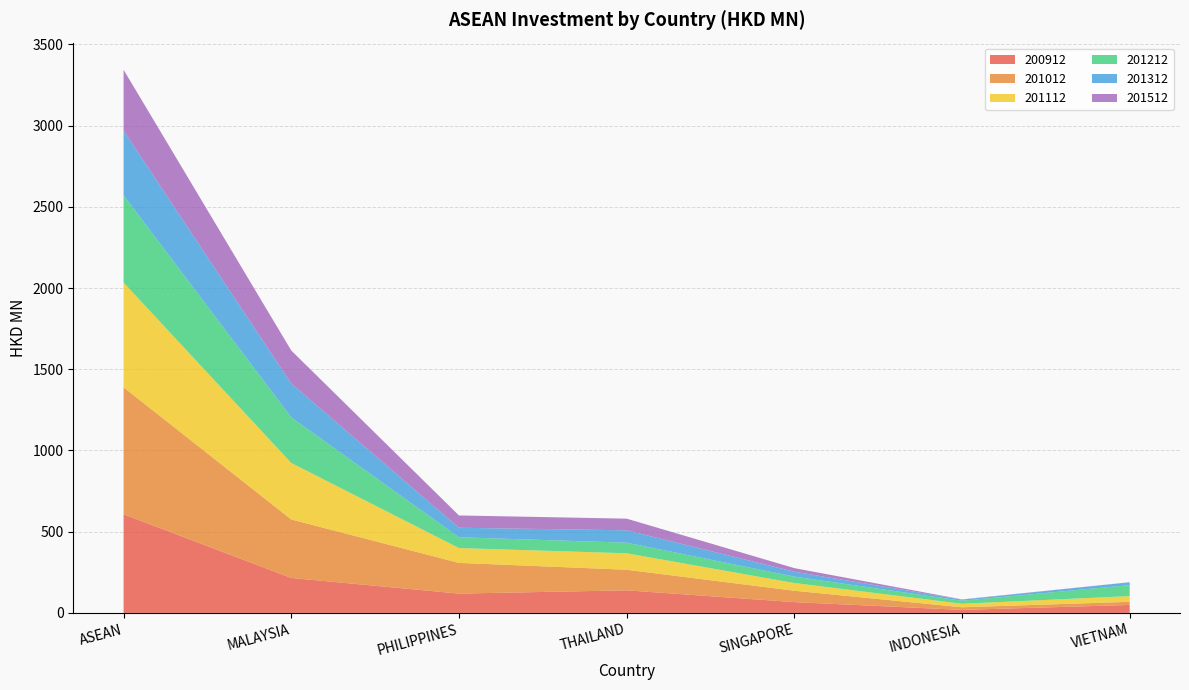

Reading right to left, what are all the values shown in this chart?

200912: 49.1	18.6	66.5	139.1	119.0	215.2	607.4
201012: 19.3	16.0	70.0	126.7	189.0	360.1	781.1
201112: 35.1	21.8	47.6	101.3	91.4	347.8	645.0
201212: 67.6	18.5	39.3	65.2	66.4	280.4	537.4
201312: 17.6	6.8	30.2	76.2	58.6	208.4	397.9
201512: 0.5	1.4	22.1	71.7	75.6	203.3	374.5